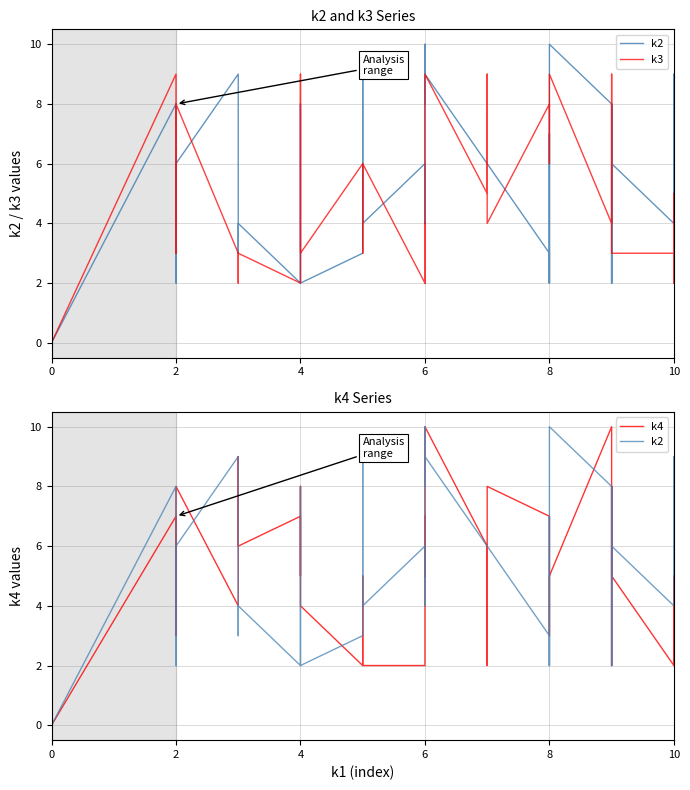

Which series has the largest total across all categories?

k2